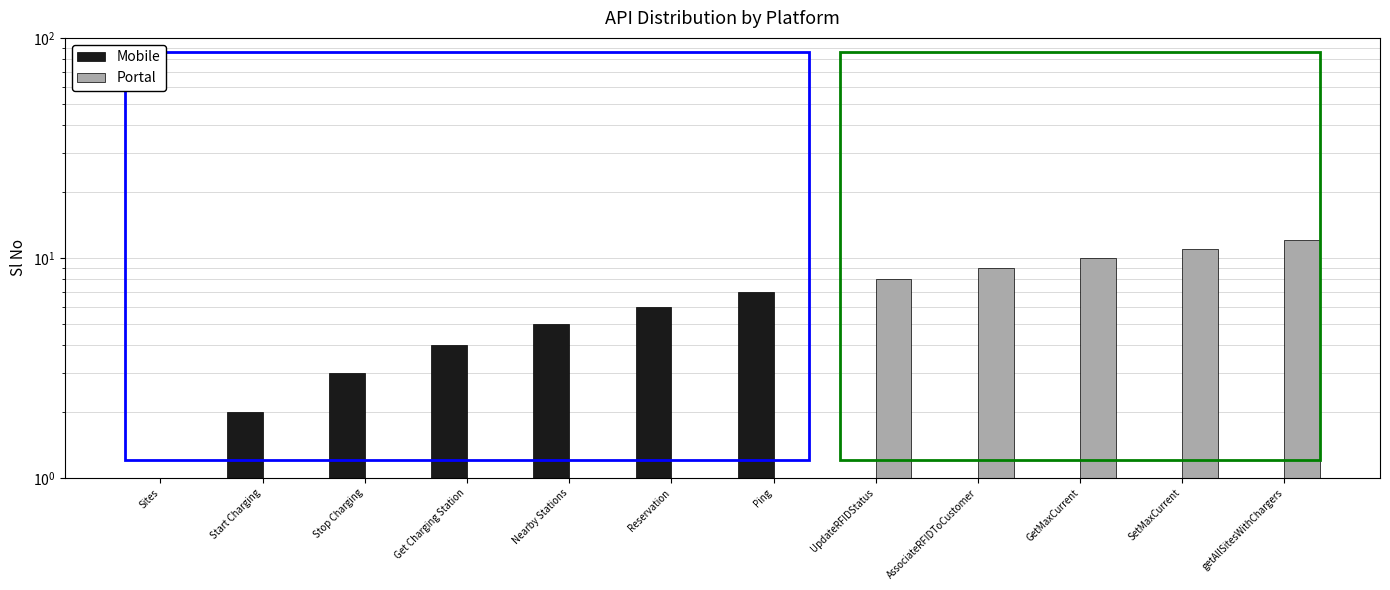

What is the maximum value for Mobile?

7.0